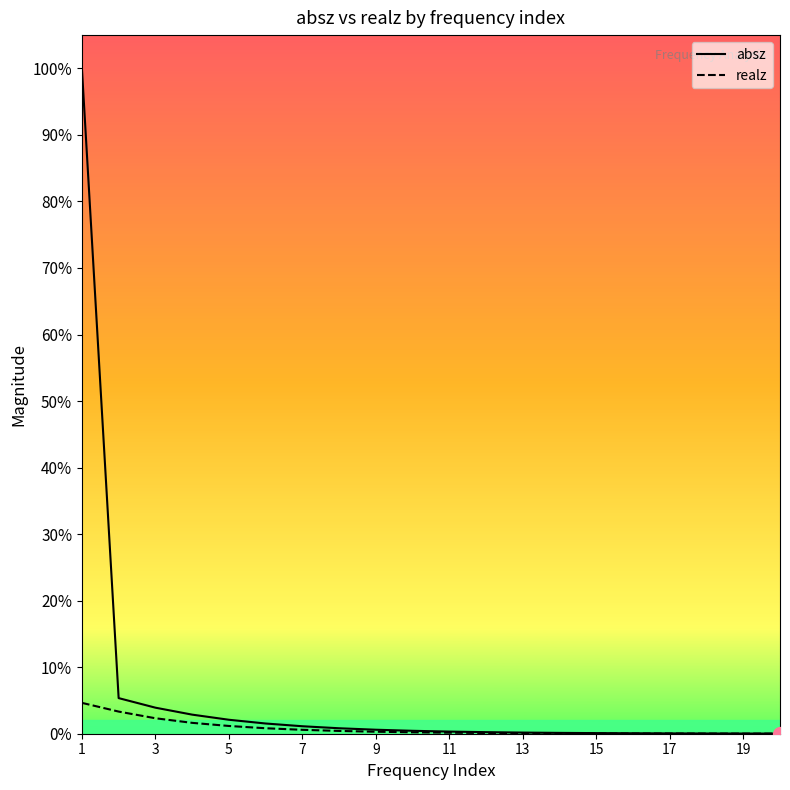

Rank the series at 15 from highest to lowest value.

absz, realz